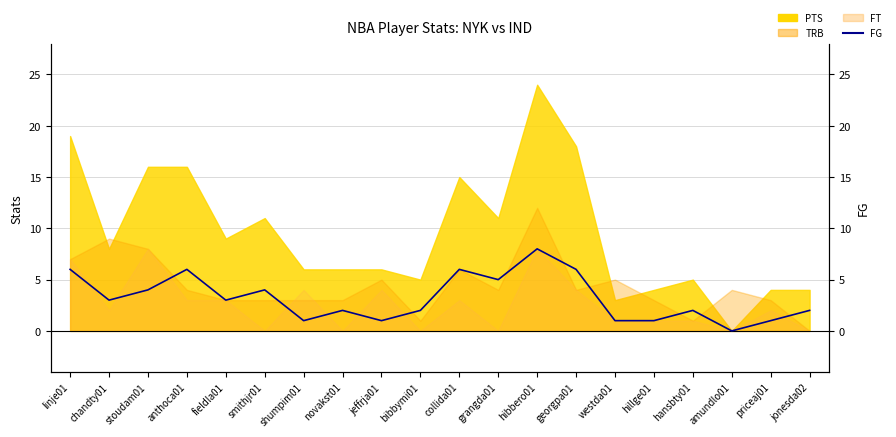

Reading right to left, list all the values displayed in this chart.

2	1	0	2	1	1	6	8	5	6	2	1	2	1	4	3	6	4	3	6